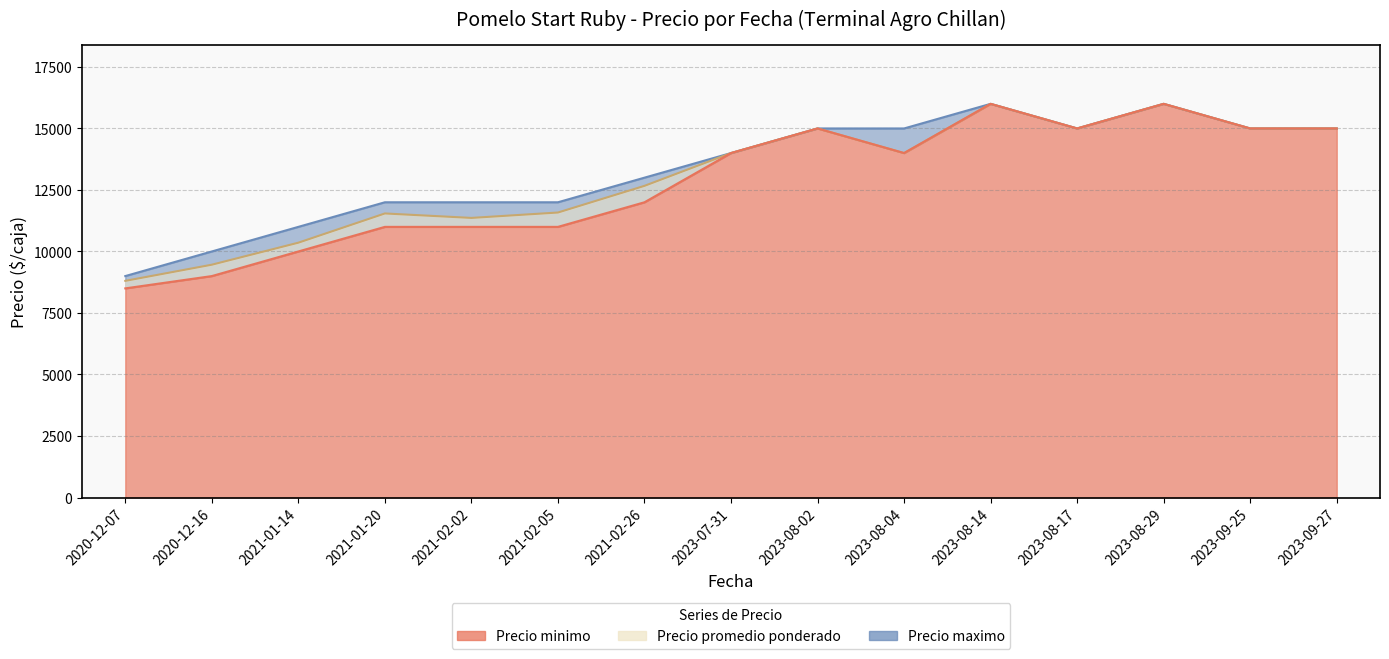

Read the Precio minimo value at 2023-08-02, to the nearest 10.

15000